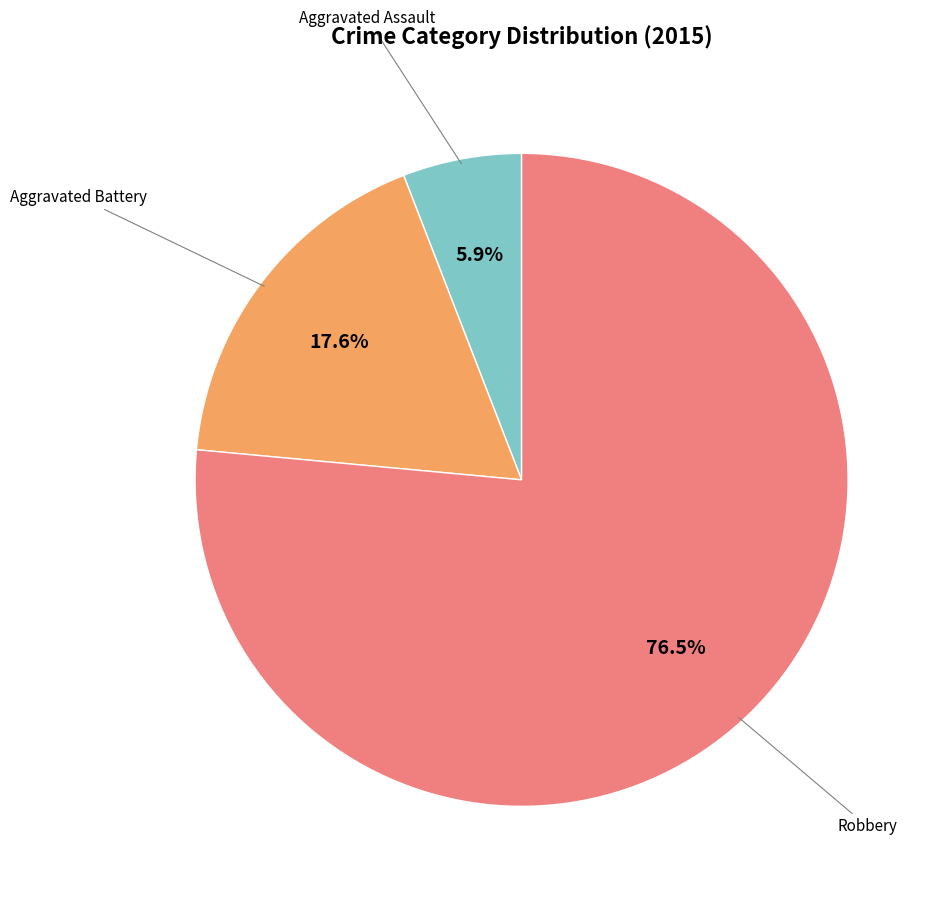

Is there a majority slice in this chart?

Yes